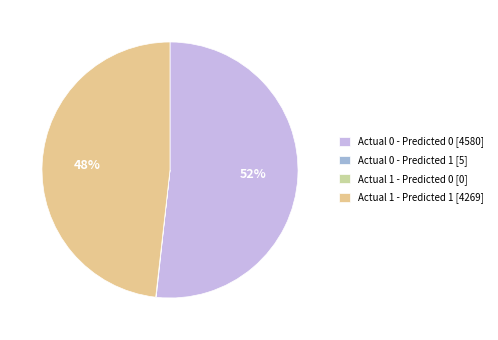

Is there any slice that represents more than half of the pie?

Yes